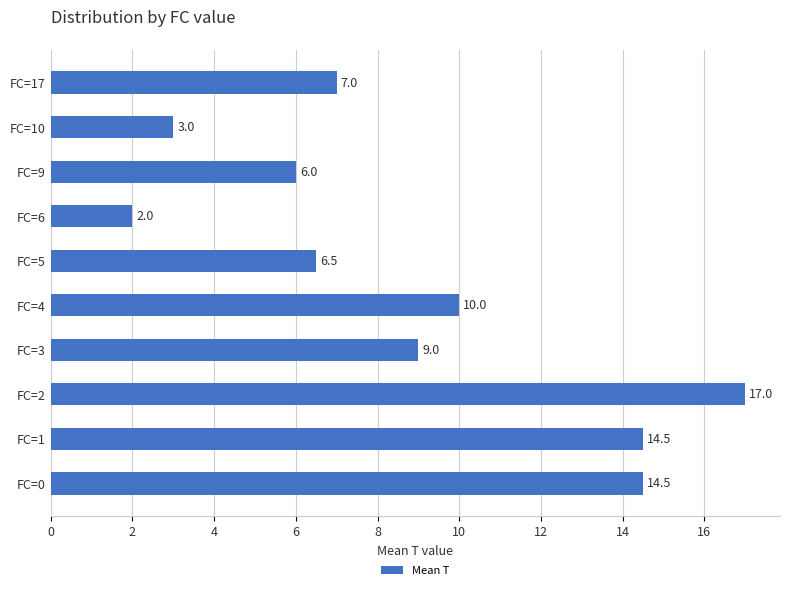

At which label is the value closest to 9?

FC=3